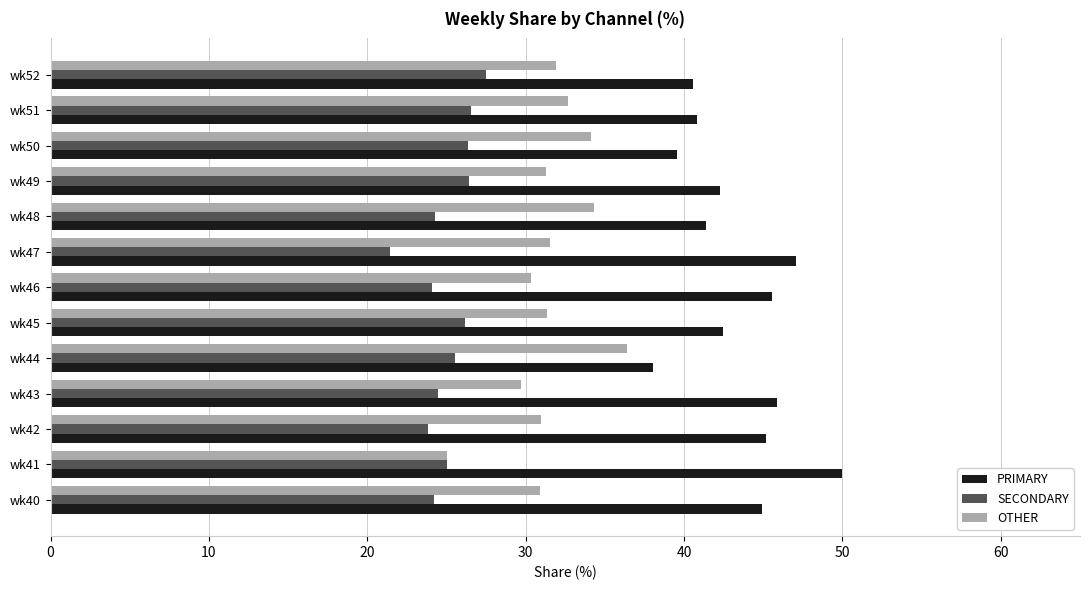

Which category has the highest value in the OTHER series?

wk44